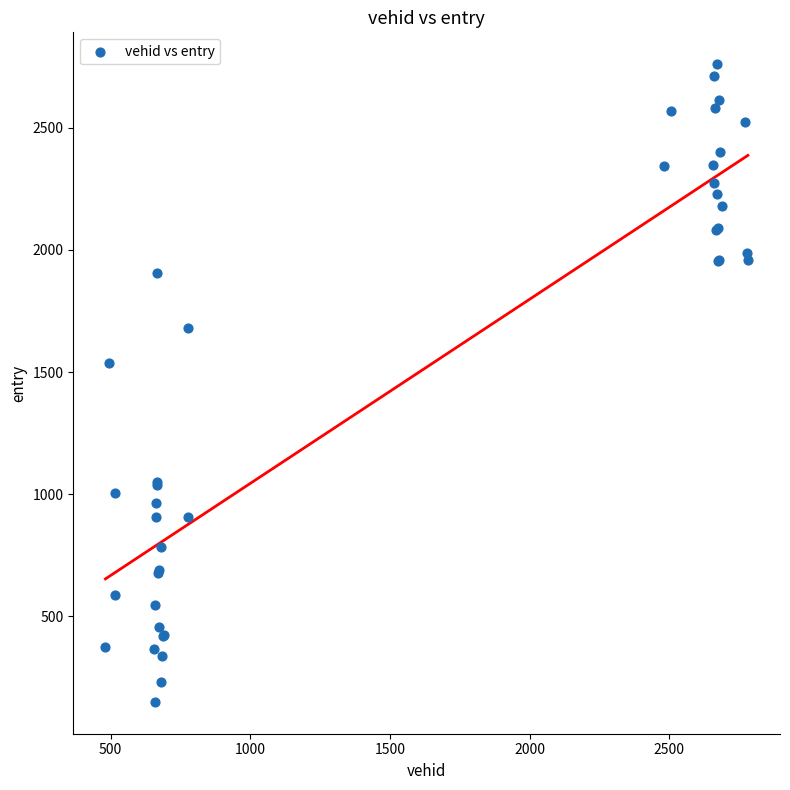

What Y value in the scatter plot is closest to 1454?

1535.2